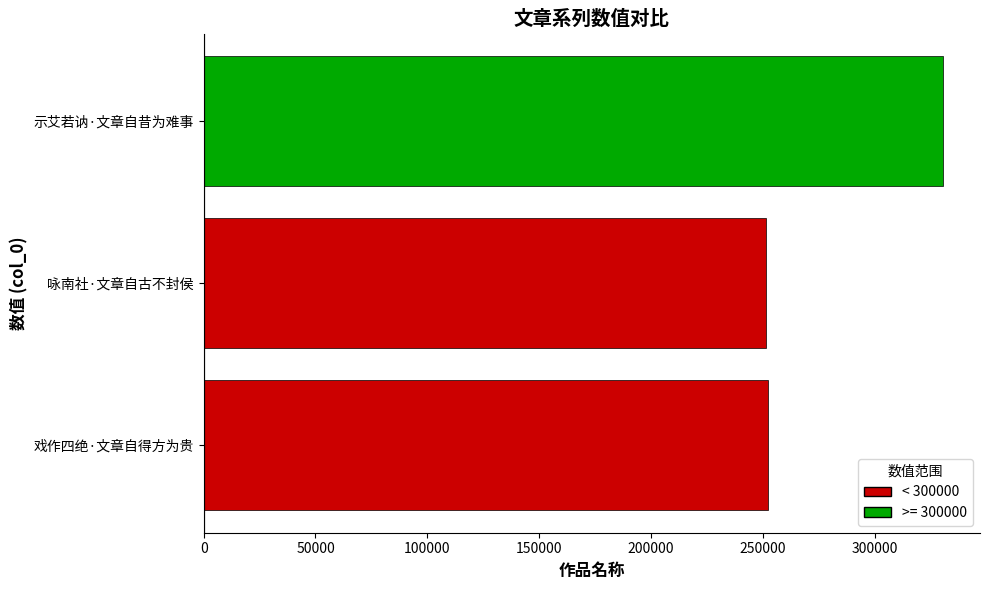

What is the sum of the values at 示艾若讷·文章自昔为难事 and 咏南社·文章自古不封侯?

582241